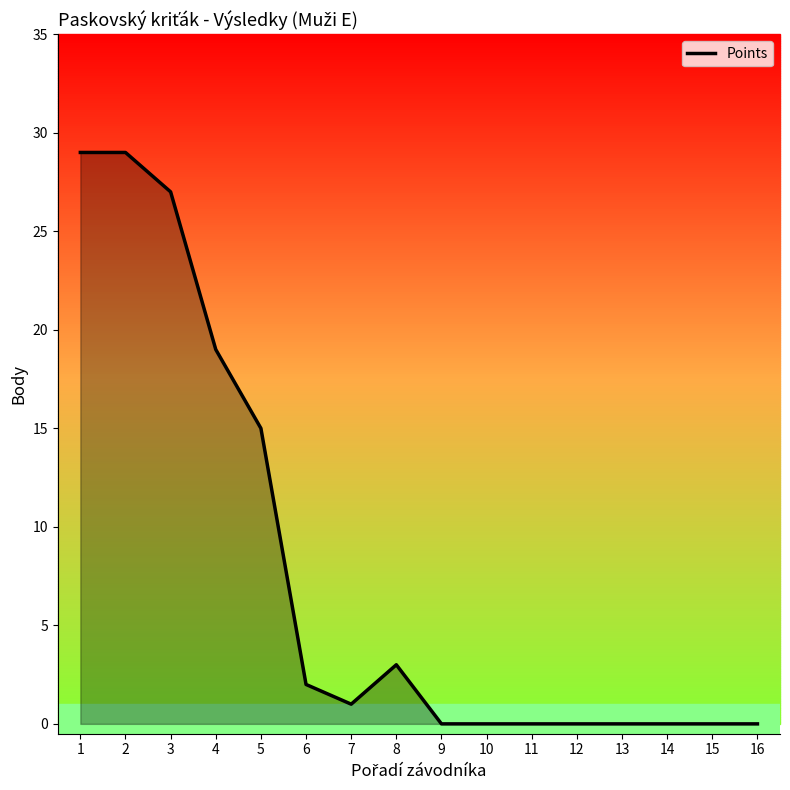

Where is the data nearest to the value 14?

5